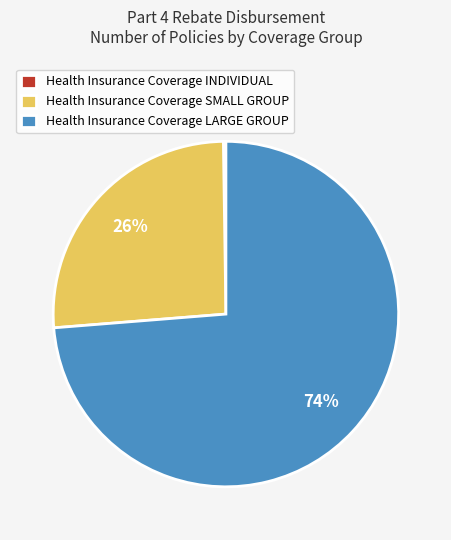

Which slice is the largest?

Health Insurance Coverage LARGE GROUP